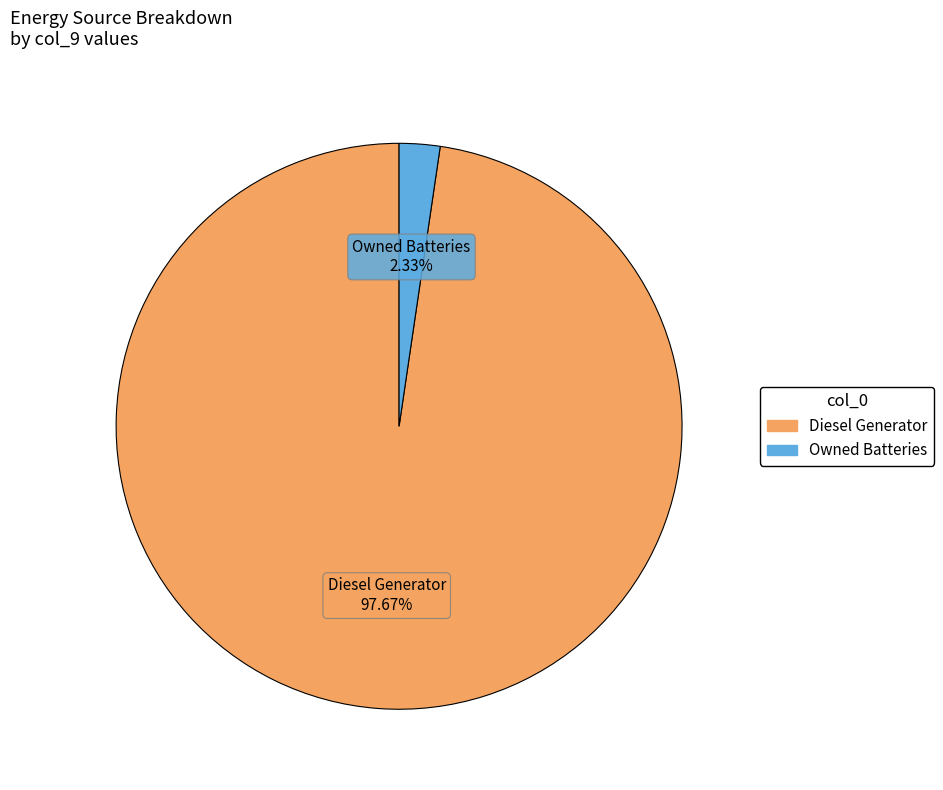

Count the number of slices in the pie.

2